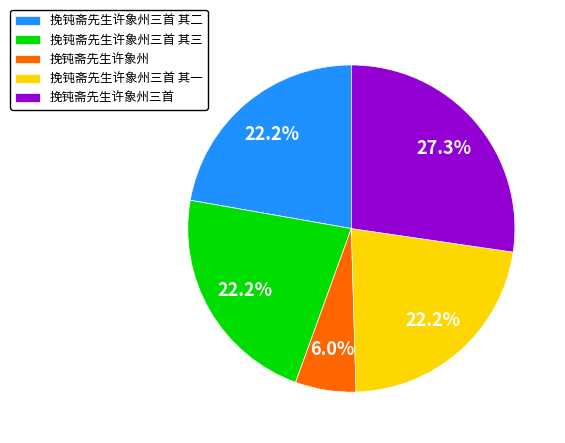

Which has a higher value, 挽钝斋先生许象州三首 or 挽钝斋先生许象州?

挽钝斋先生许象州三首